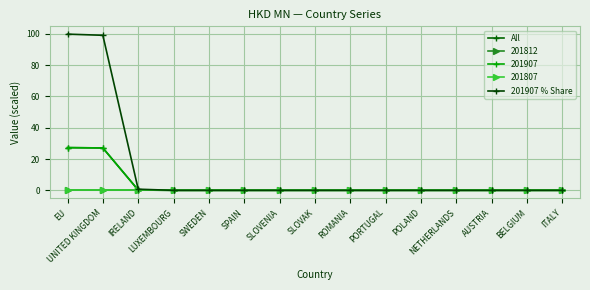

Does the chart have visible grid lines?

Yes